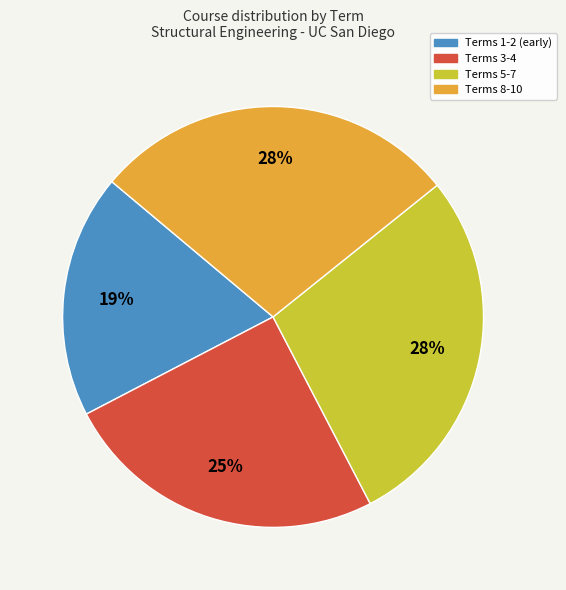

The Terms 3-4 slice represents 35% of the pie. True or false?

False